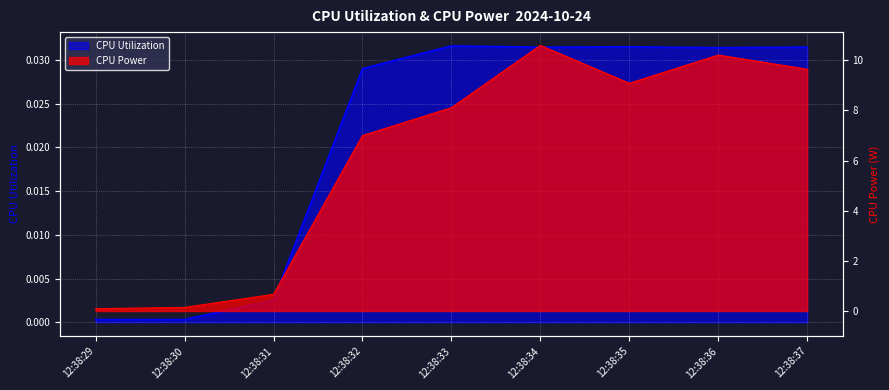

Reading left to right, extract all data points from this chart.

CPU Utilization: 12:38:29=0.0	12:38:30=0.0	12:38:31=0.0	12:38:32=0.0	12:38:33=0.0	12:38:34=0.0	12:38:35=0.0	12:38:36=0.0	12:38:37=0.0
CPU Power: 12:38:29=0.1	12:38:30=0.1	12:38:31=0.7	12:38:32=7.0	12:38:33=8.1	12:38:34=10.6	12:38:35=9.1	12:38:36=10.2	12:38:37=9.6